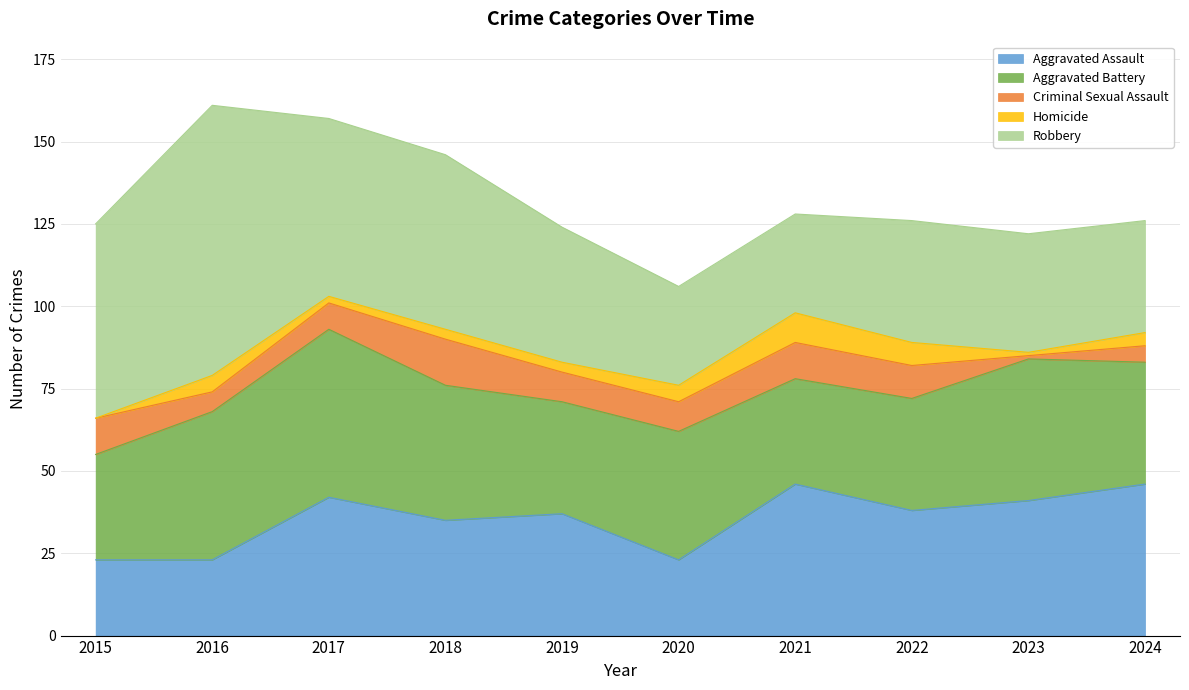

Which has a higher value, 2022 or 2024?

2024